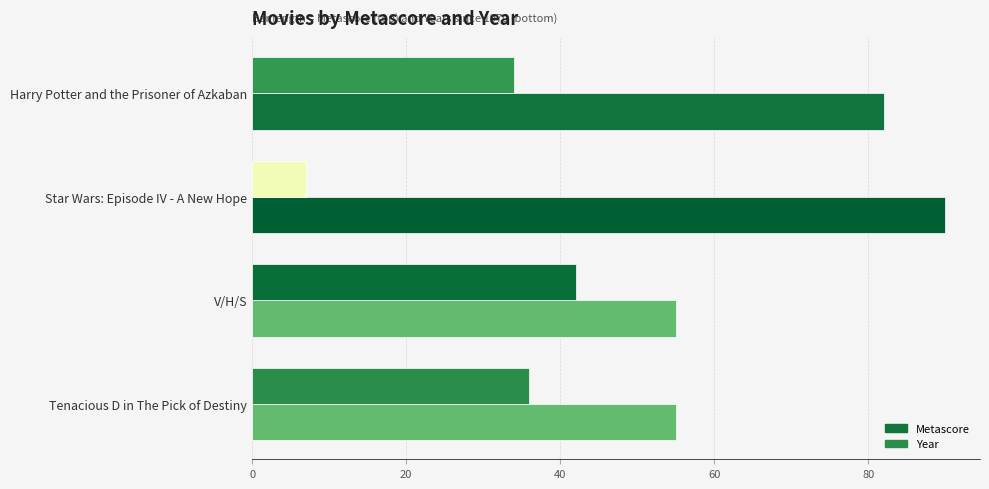

What is the spread (max minus min) of values at Tenacious D in The Pick of Destiny?

19